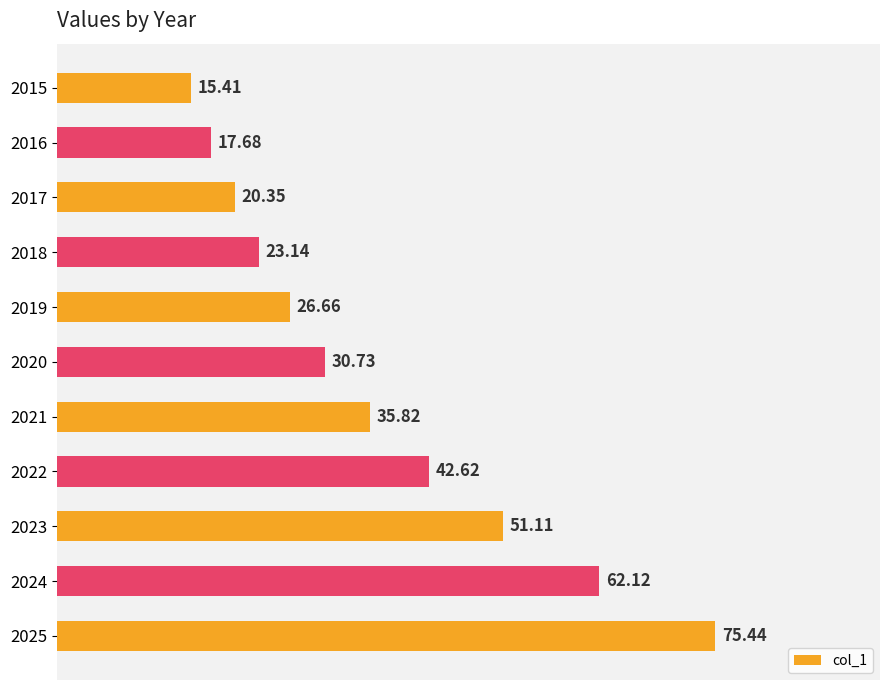

Rank the categories by value from highest to lowest.

2025, 2024, 2023, 2022, 2021, 2020, 2019, 2018, 2017, 2016, 2015